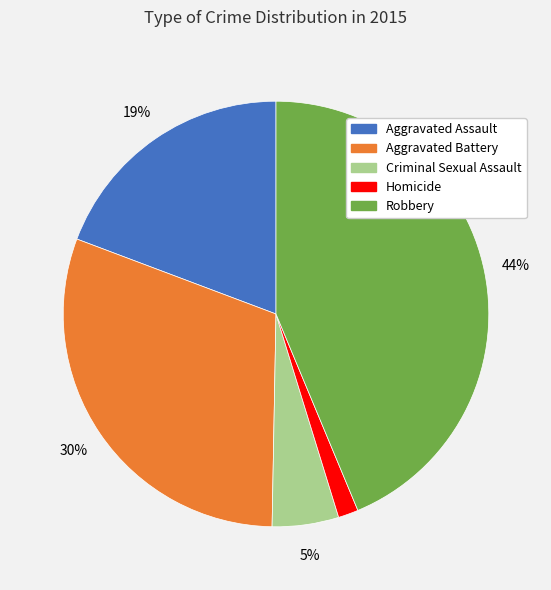

Between Aggravated Assault and Criminal Sexual Assault, which is larger?

Aggravated Assault